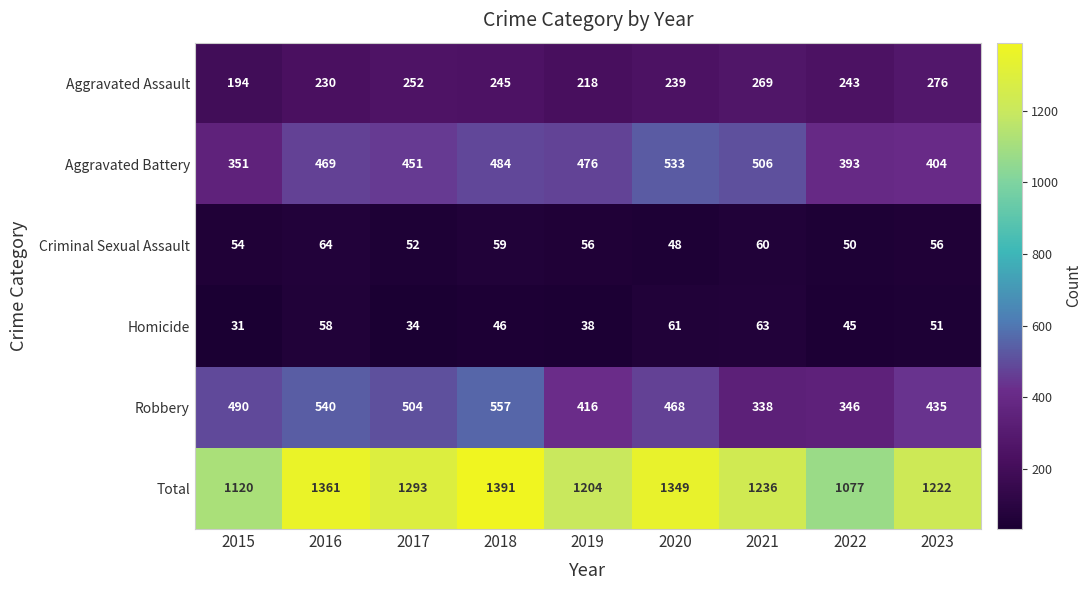

At which category is the sum across all series the highest?

2018